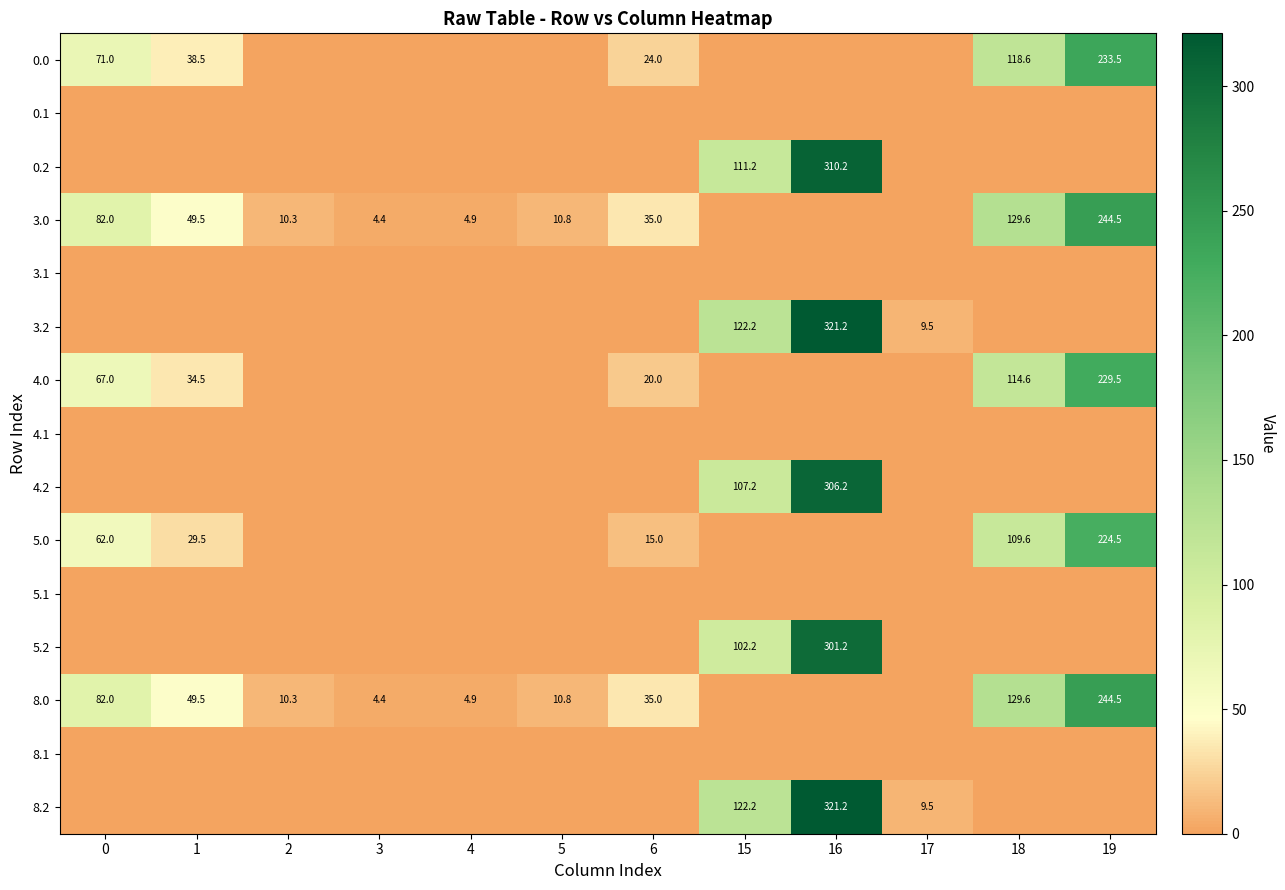

How many data points does each series have?

12